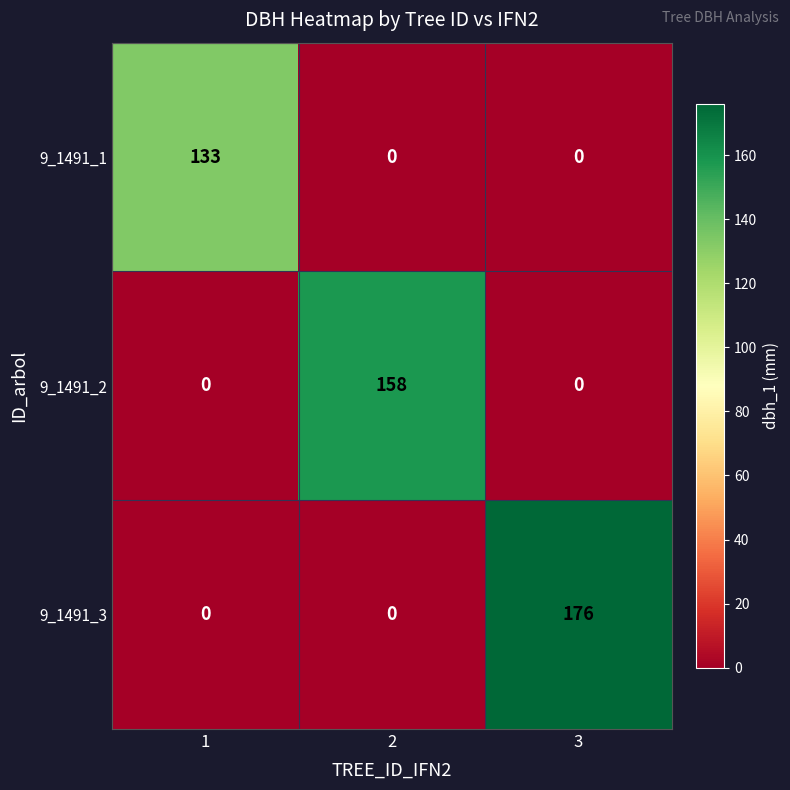

Which series has the largest range (max minus min)?

9_1491_3